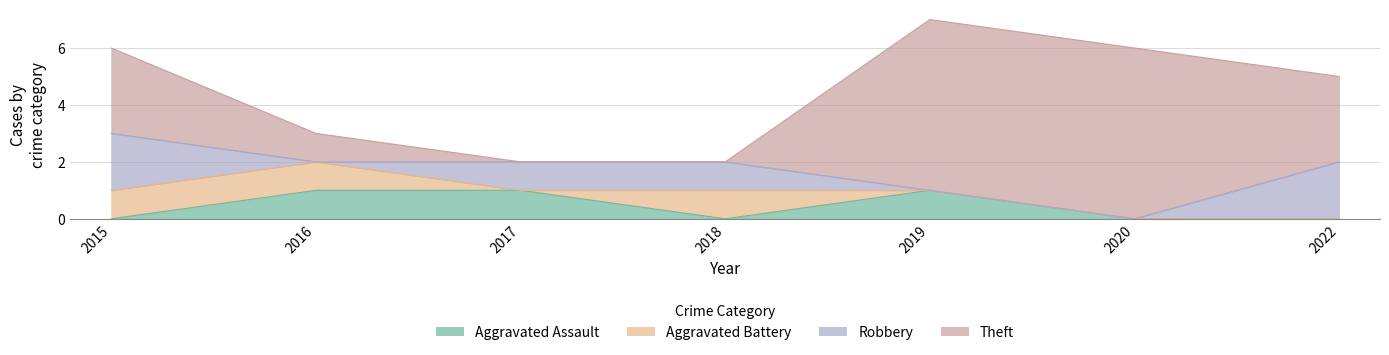

Rank the series at 2018 from lowest to highest value.

Aggravated Assault, Theft, Aggravated Battery, Robbery